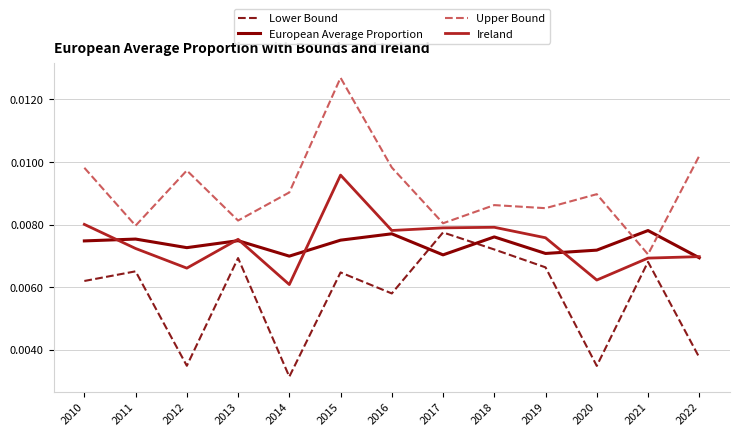

At how many categories does at least one series exceed 0?

13